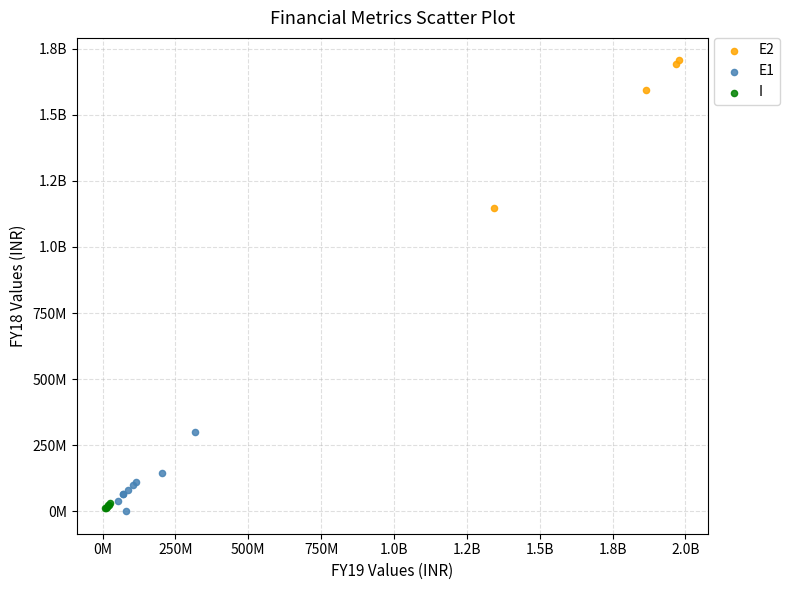

What are all the series names shown in the legend?

E2, E1, I